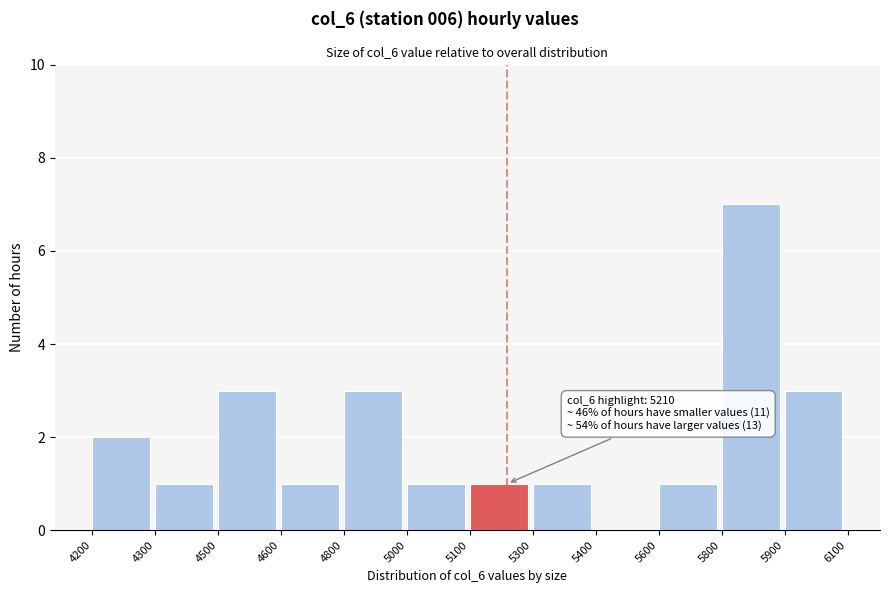

Reading left to right, what are all the values shown in this chart?

4200=2	4300=1	4500=3	4600=1	4800=3	5000=1	5100=1	5300=1	5400=0	5600=1	5800=7	5900=3